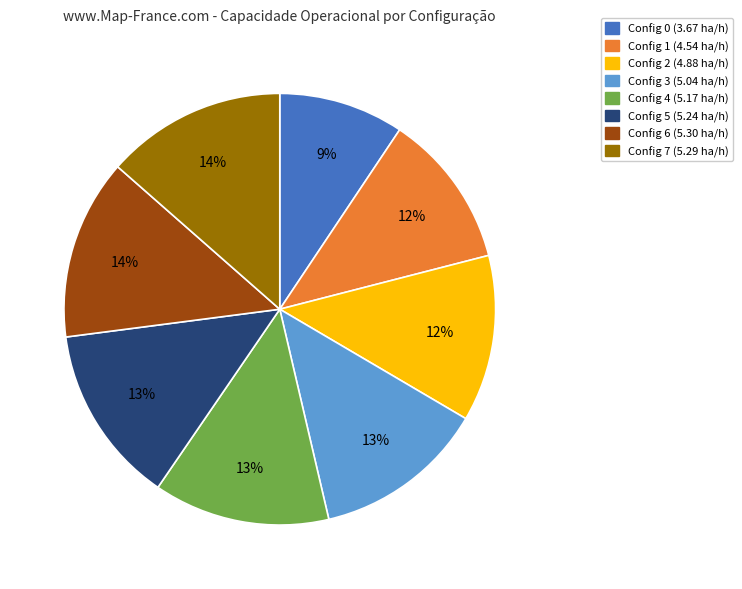

To the nearest percent, what is the average slice percentage?

12%